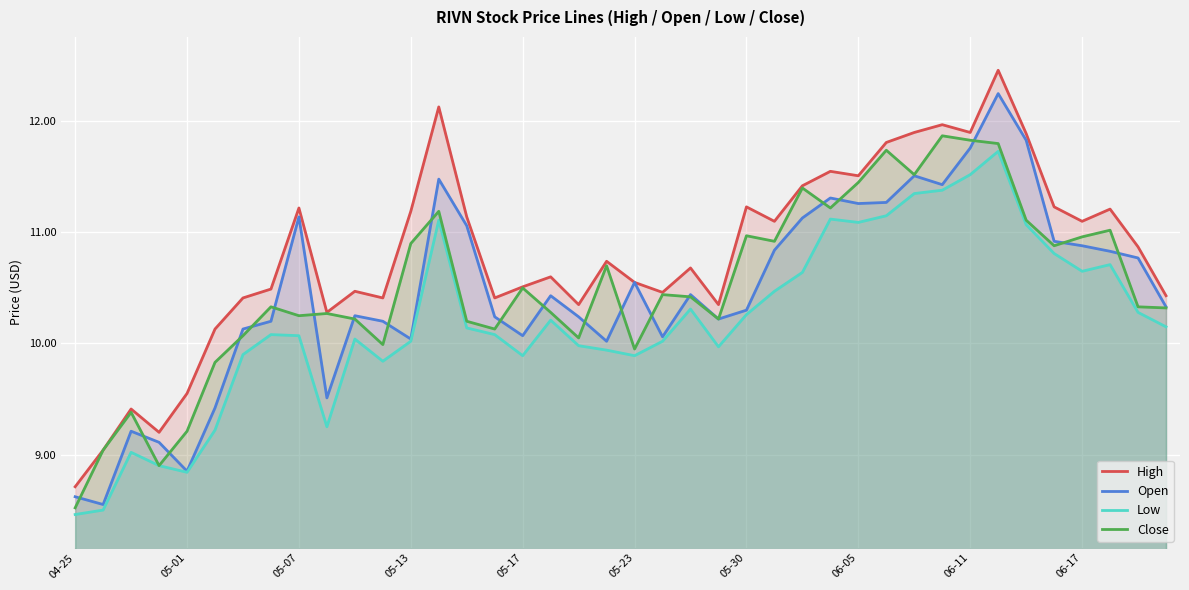

What is the sum of all Close values?

420.3